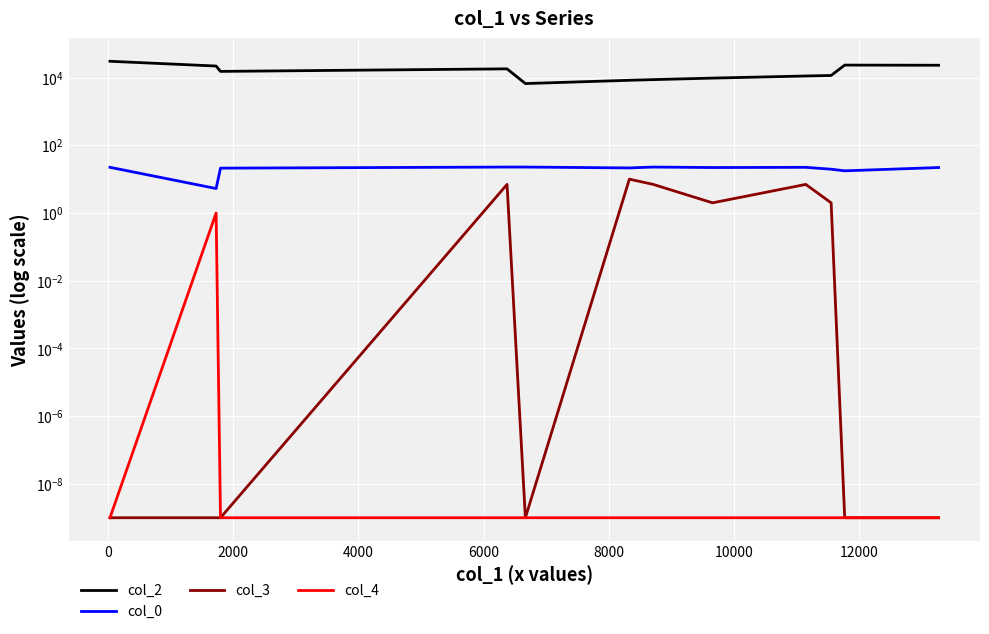

True or false: col_2 and col_4 intersect in this chart.

False